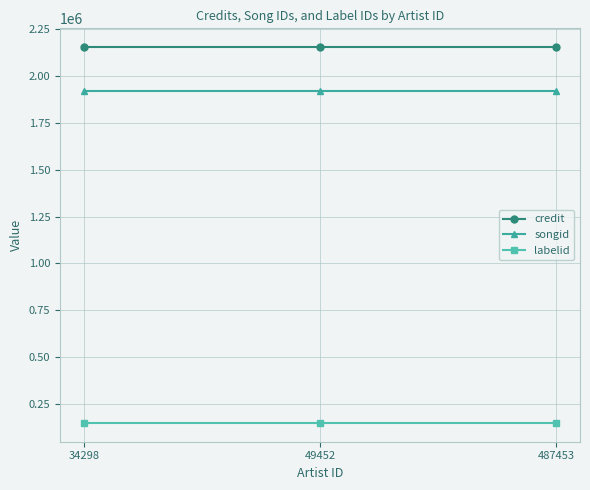

What are all the series names shown in the legend?

credit, songid, labelid